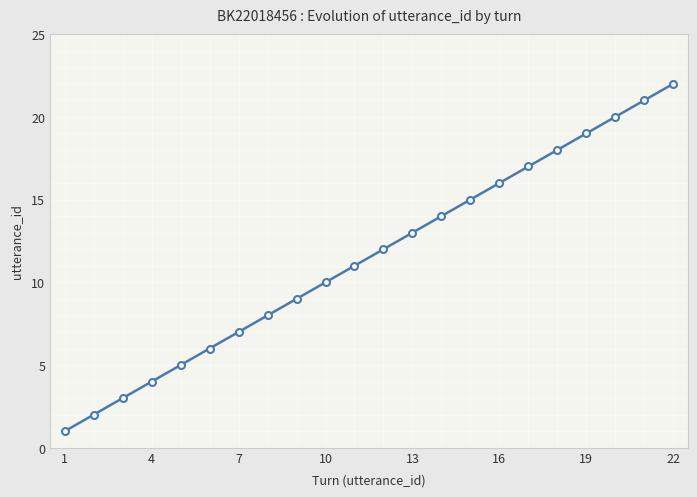

Reading right to left, list all the values displayed in this chart.

22	21	20	19	18	17	16	15	14	13	12	11	10	9	8	7	6	5	4	3	2	1